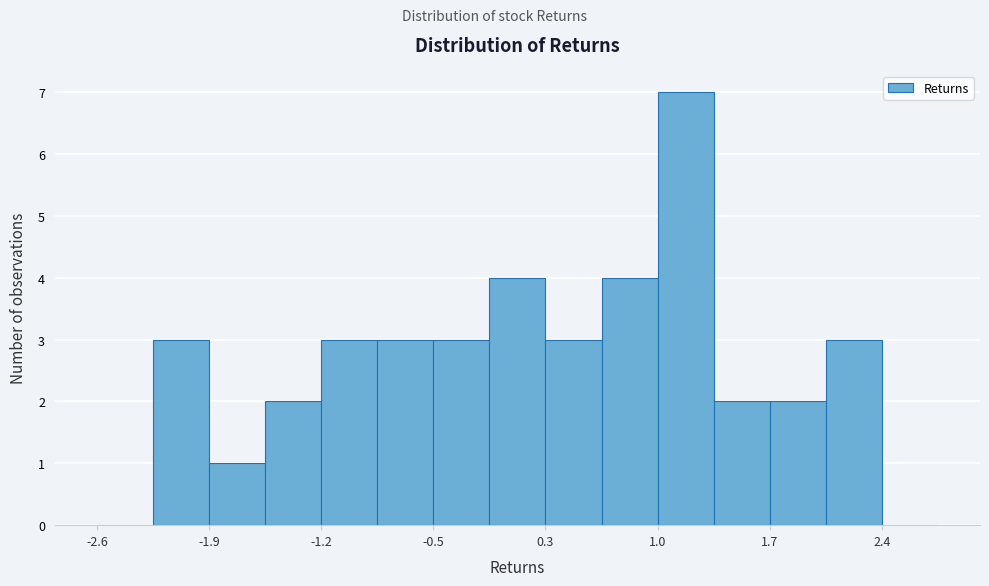

Around what value on the x-axis is the tallest bar? Give the approximate position of its centre, as read against the axis.

1.1